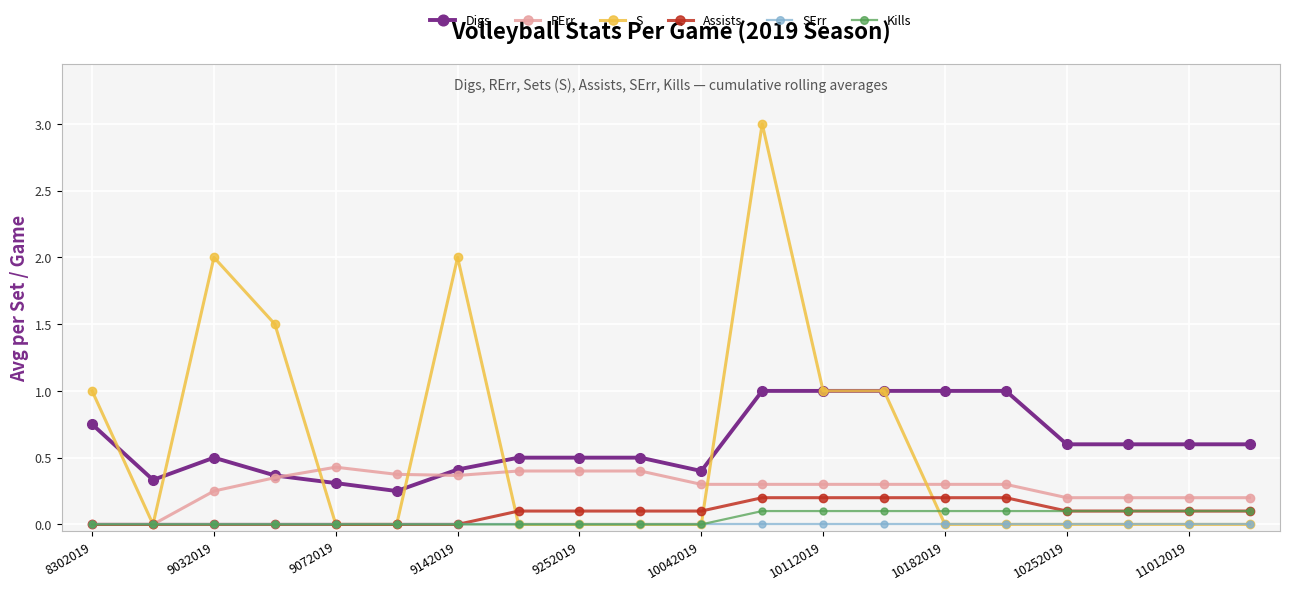

Does the chart display data point markers on the line(s)?

Yes